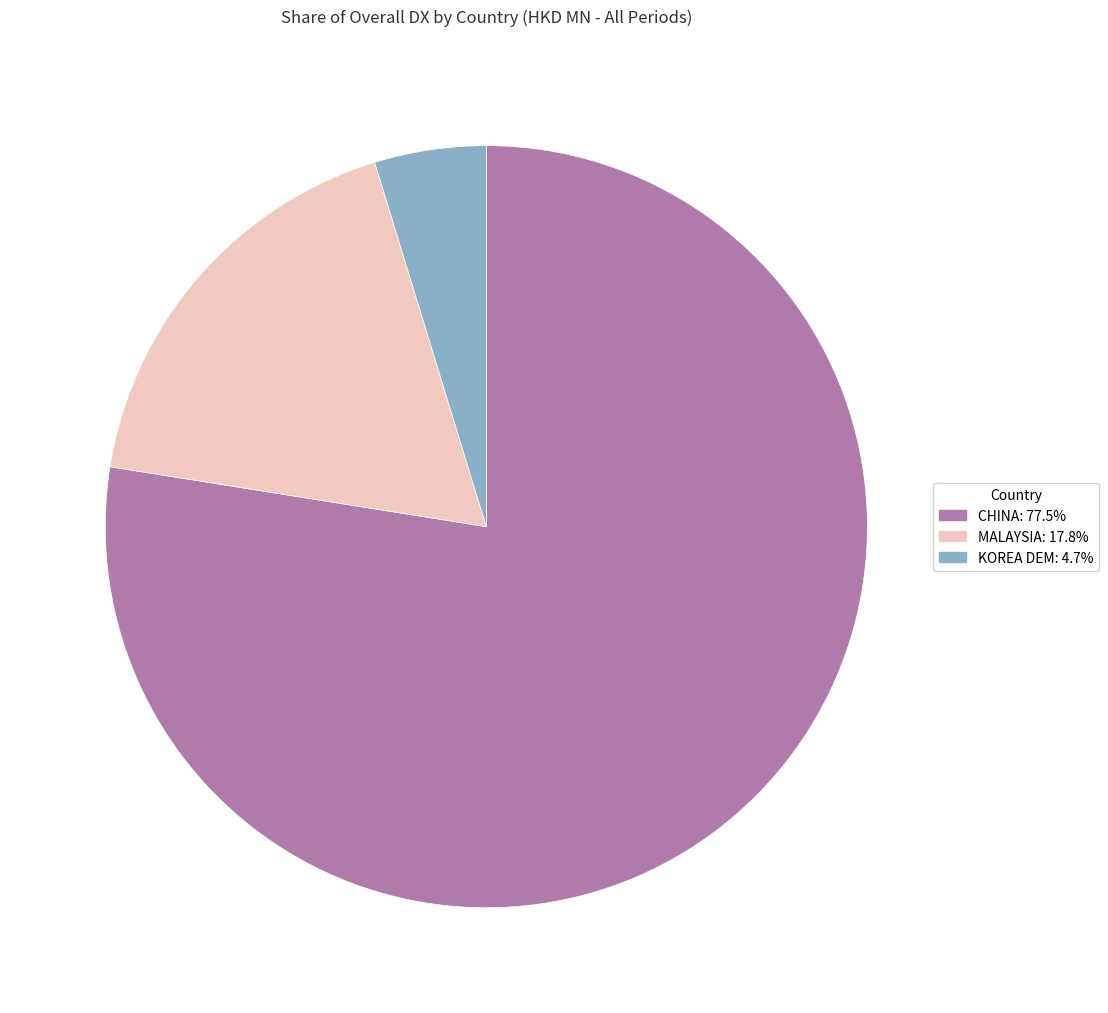

What is the largest slice in the pie chart?

CHINA